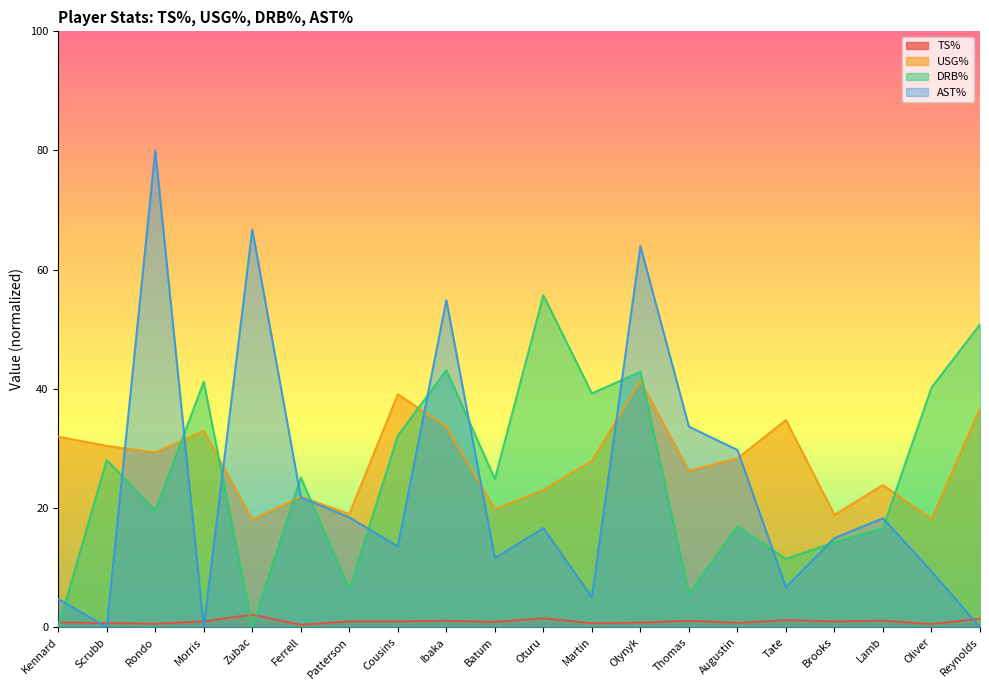

What is the label of the 9th point from the left?

Ibaka